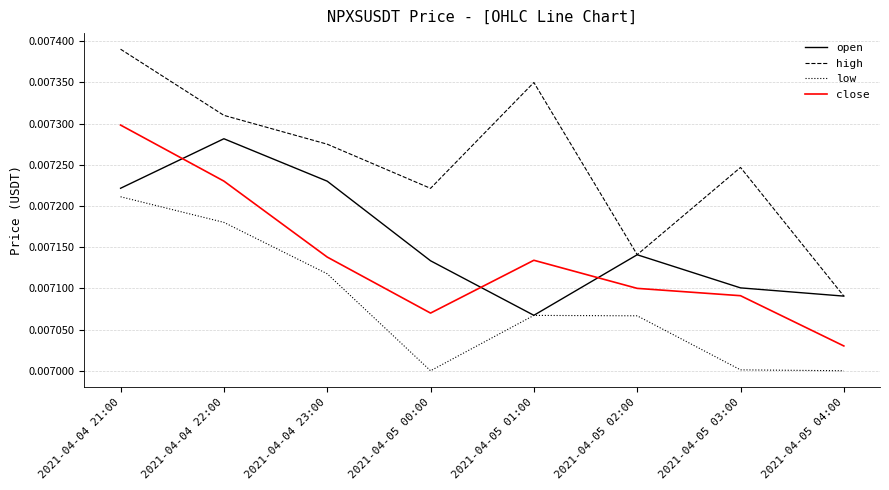

At which label does high reach its peak?

2021-04-04 21:00